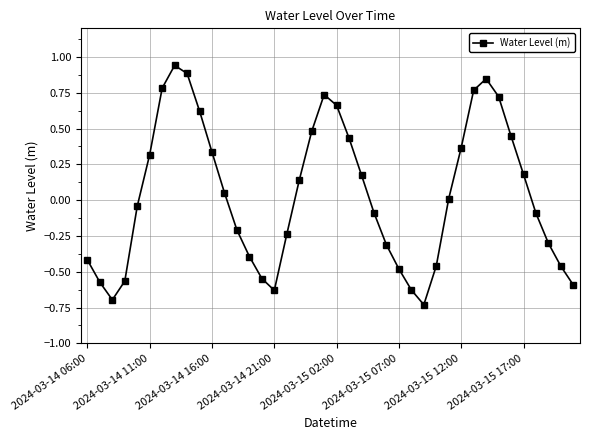

True or false: there are more than 0 points higher than both neighbors.

True